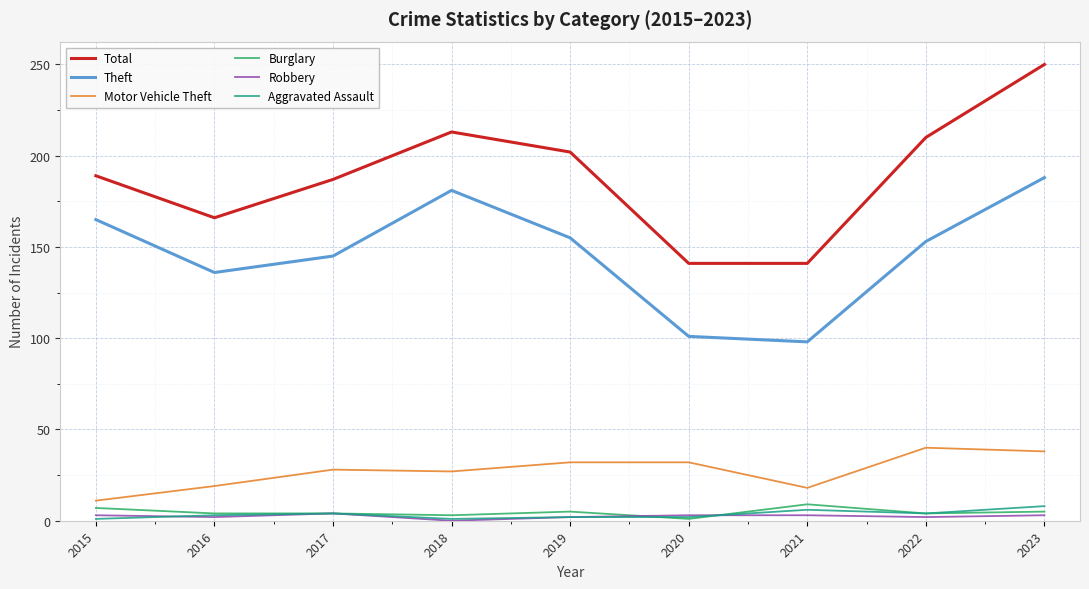

Which series has the largest total across all categories?

Total